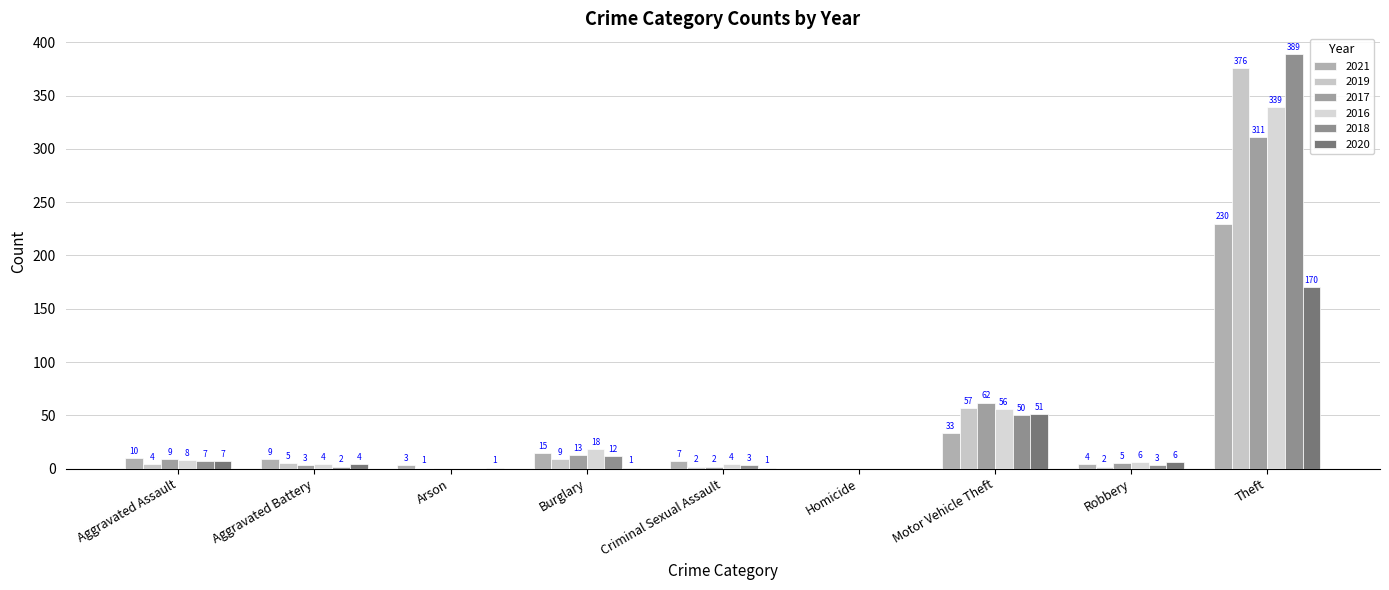

Between Aggravated Assault and Burglary, which series saw the biggest shift?

2016